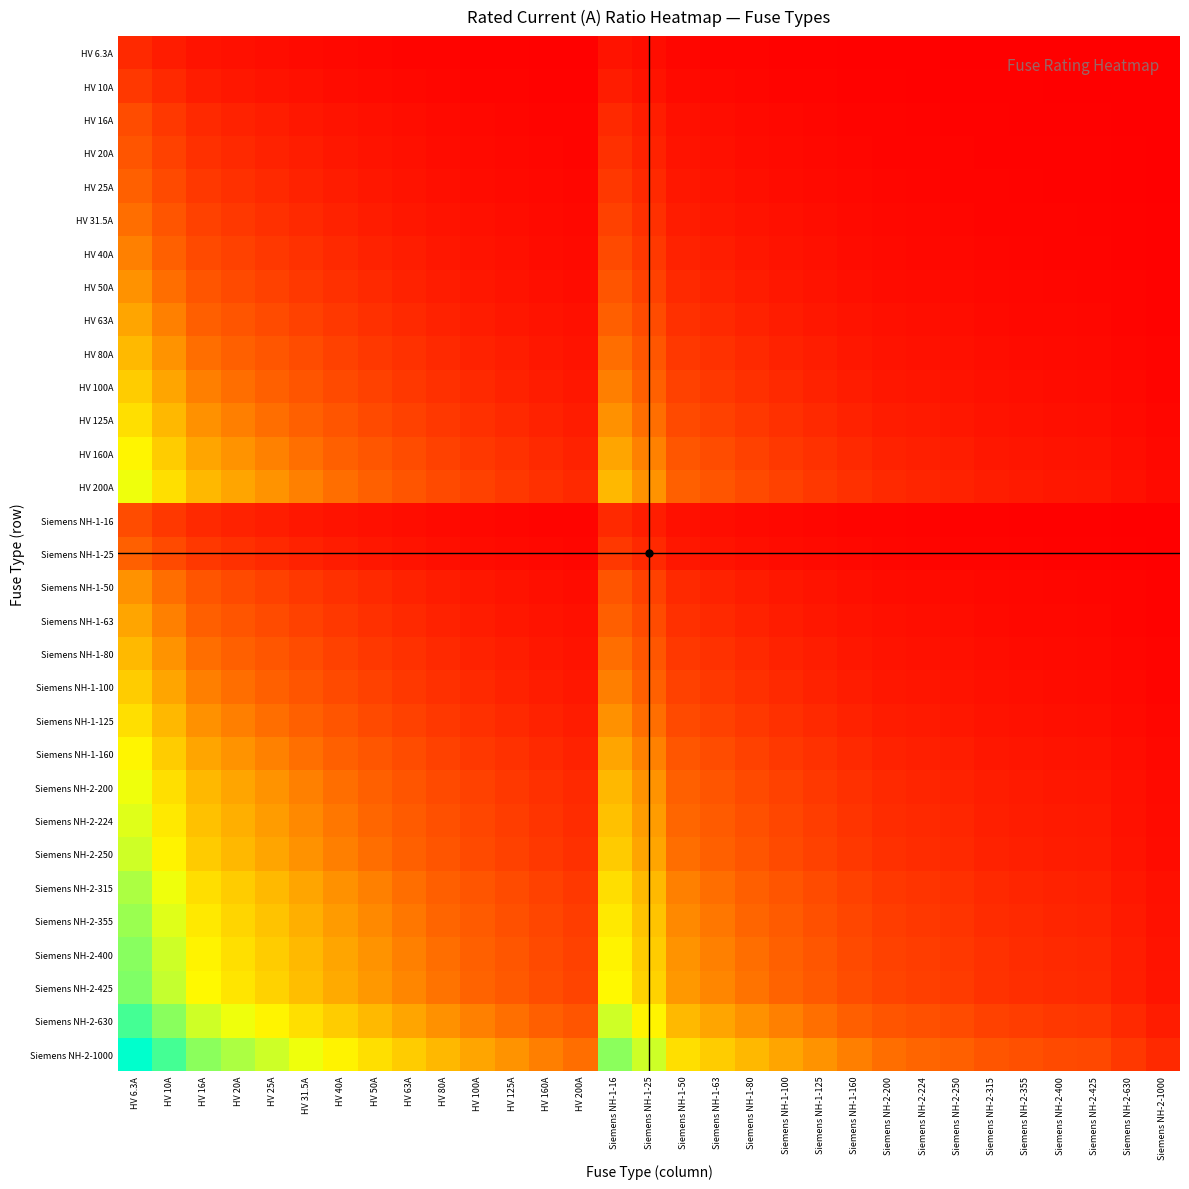

Rank the series by their maximum value, from lowest to highest.

HV 6.3A, HV 10A, HV 16A, Siemens NH-1-16, HV 20A, HV 25A, Siemens NH-1-25, HV 31.5A, HV 40A, HV 50A, Siemens NH-1-50, HV 63A, Siemens NH-1-63, HV 80A, Siemens NH-1-80, HV 100A, Siemens NH-1-100, HV 125A, Siemens NH-1-125, HV 160A, Siemens NH-1-160, HV 200A, Siemens NH-2-200, Siemens NH-2-224, Siemens NH-2-250, Siemens NH-2-315, Siemens NH-2-355, Siemens NH-2-400, Siemens NH-2-425, Siemens NH-2-630, Siemens NH-2-1000